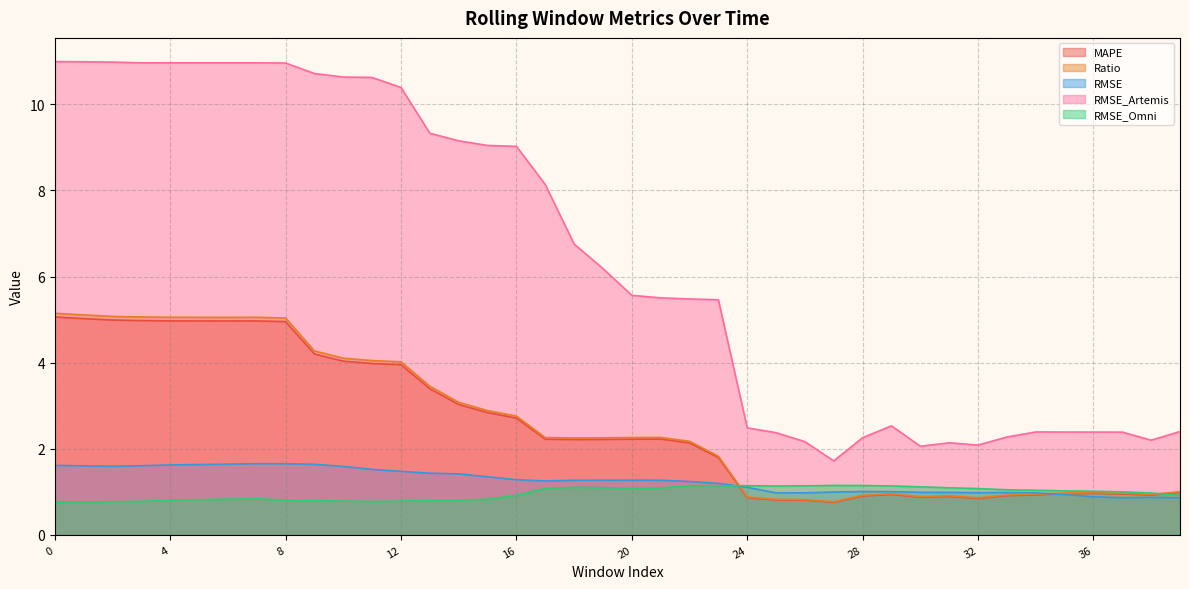

At 2, list the series in order from largest to smallest.

RMSE_Artemis, Ratio, MAPE, RMSE, RMSE_Omni